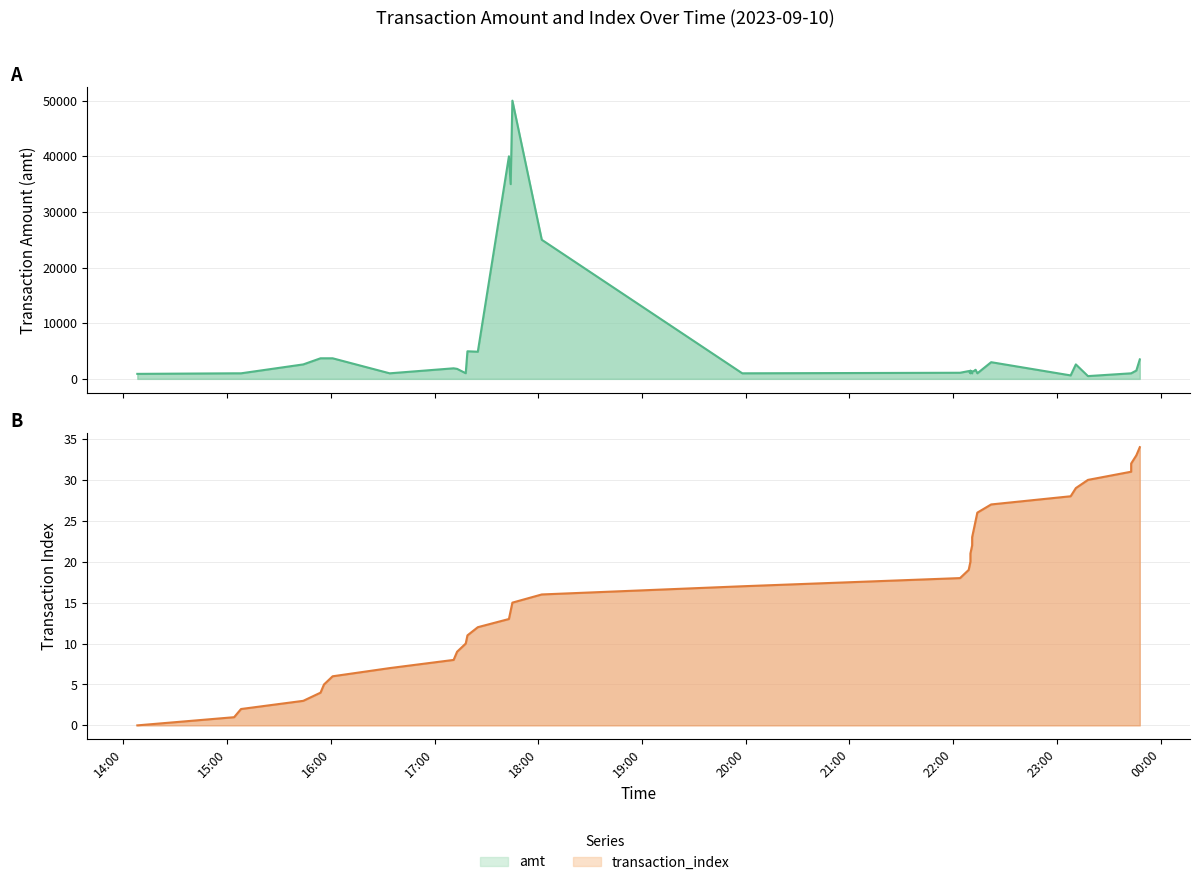

Which series has the largest total across all categories?

amt